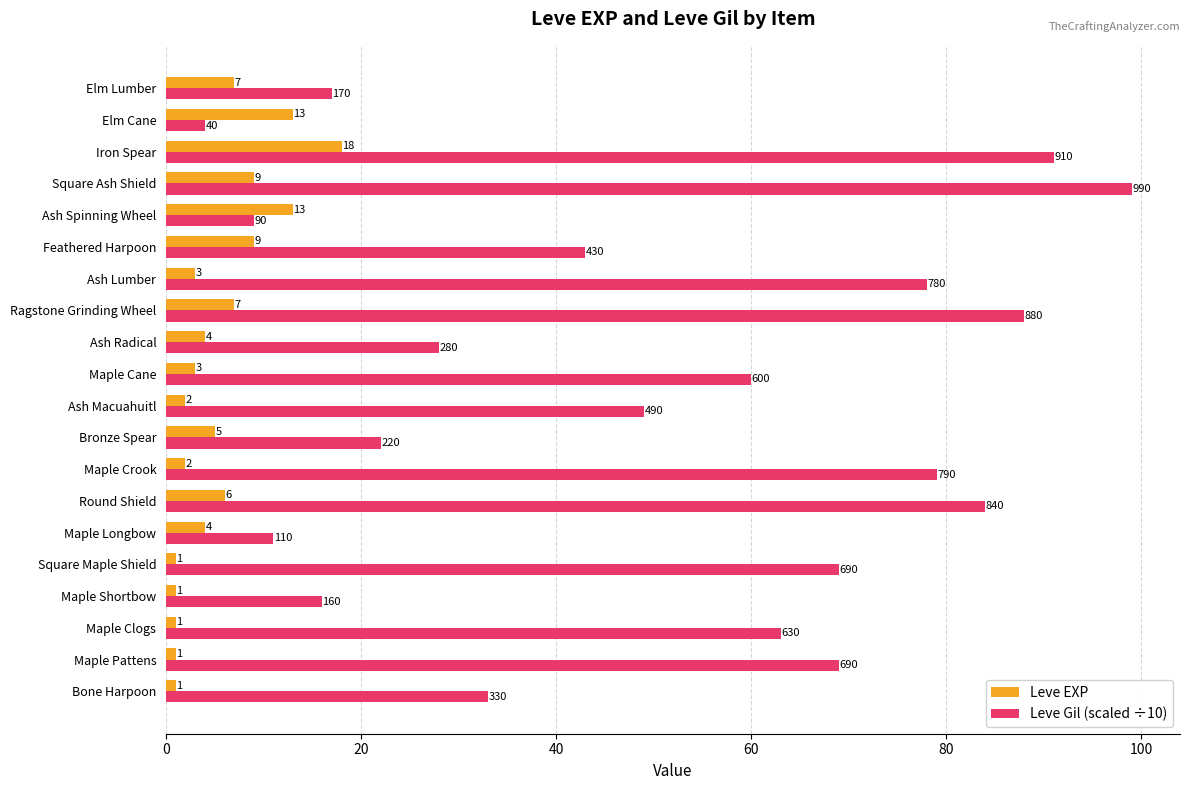

Which series has the widest spread of values?

Leve Gil (scaled ÷10)